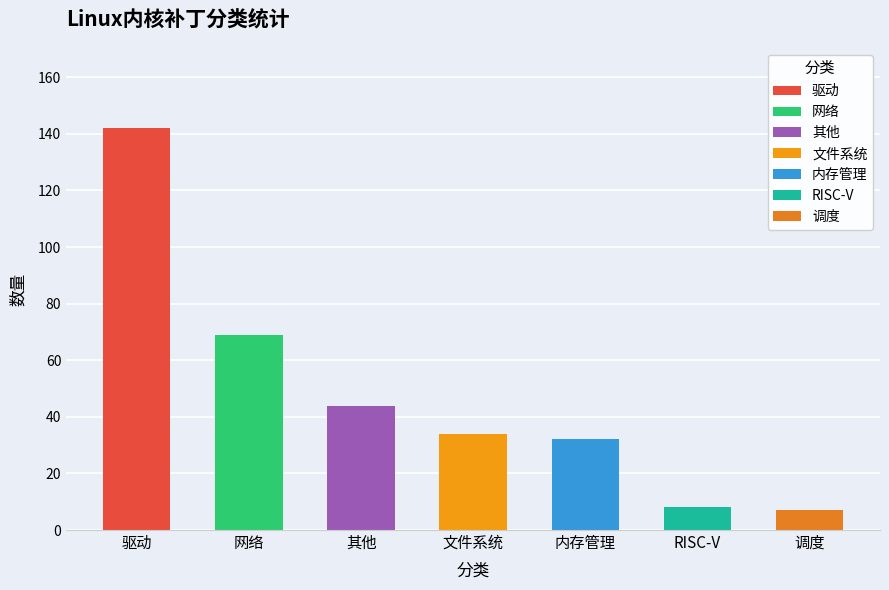

At which category does the chart reach its minimum across all series?

调度